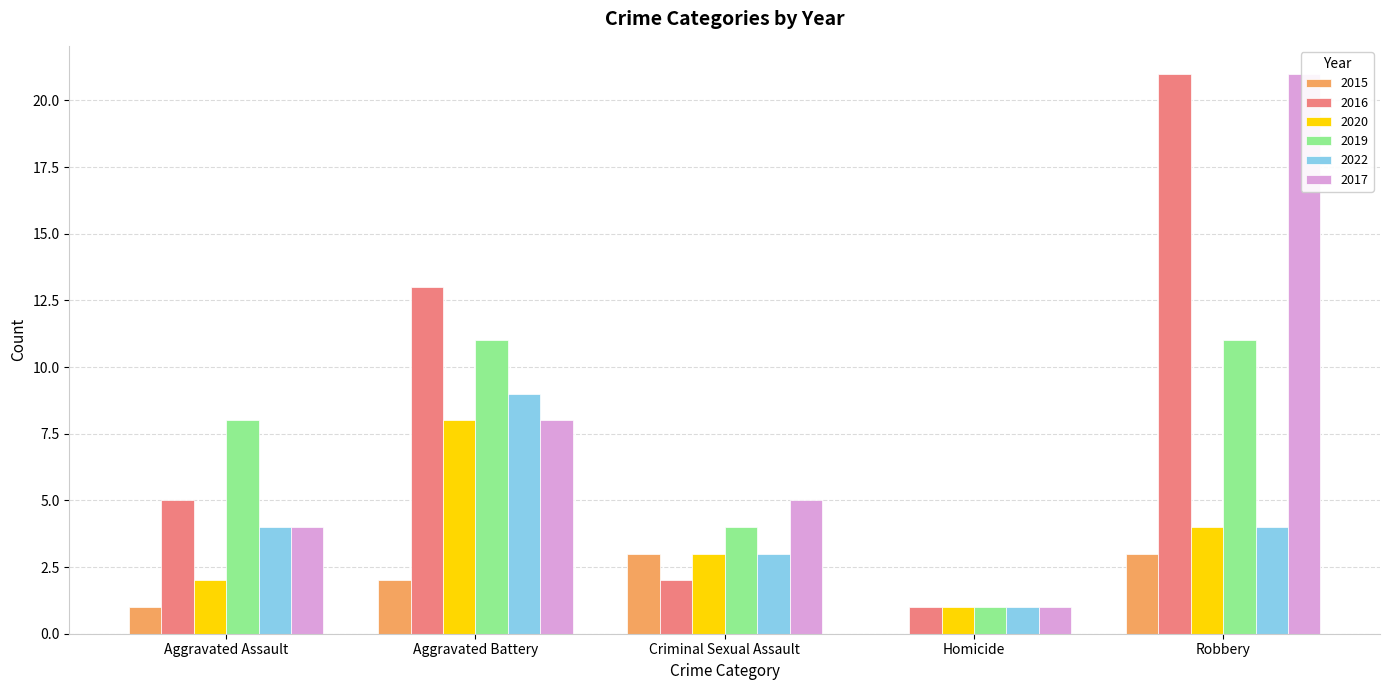

At which category is the sum across all series the highest?

Robbery